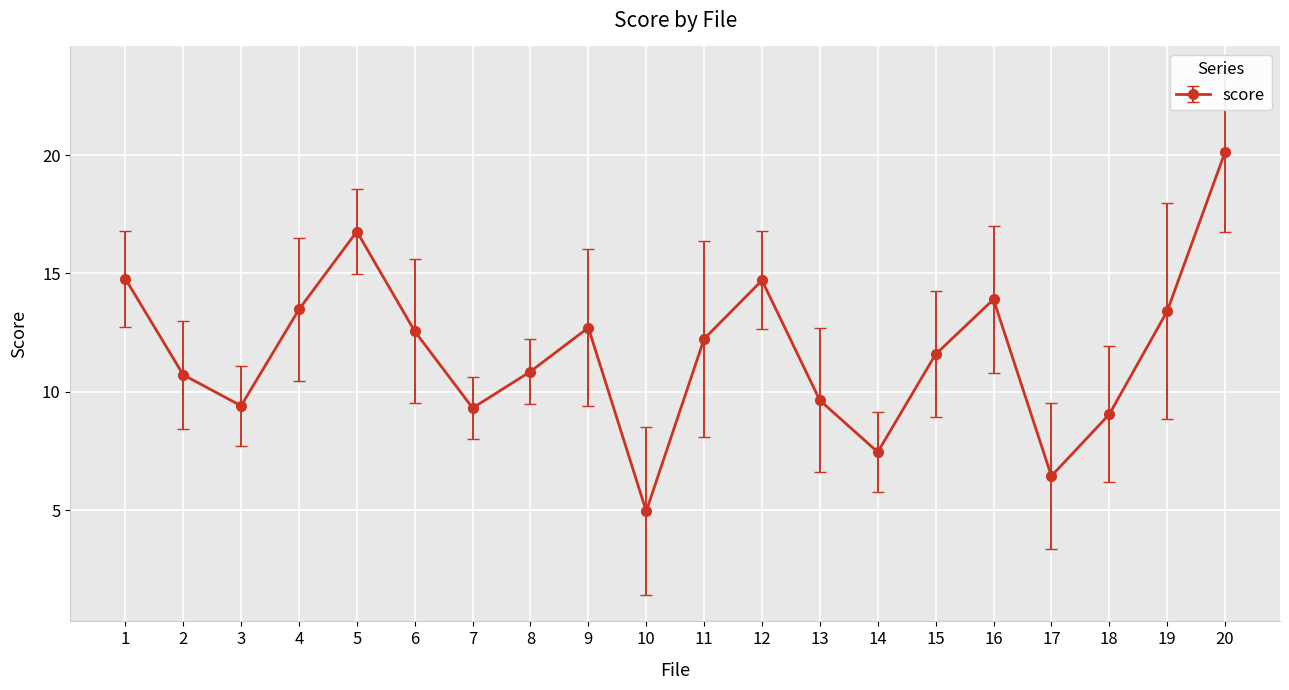

Read the value at 3.

9.4